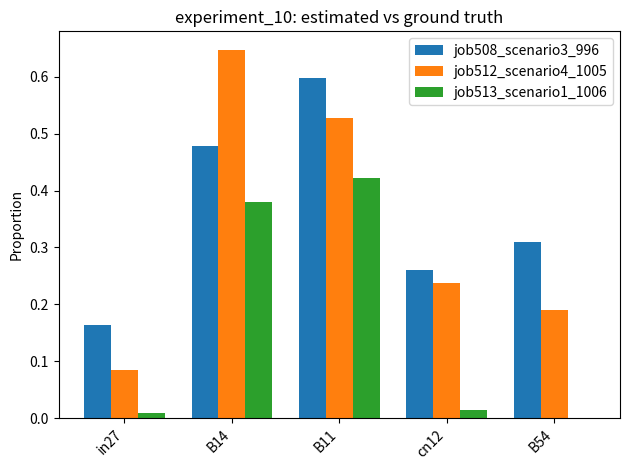

Which series has the largest range (max minus min)?

job512_scenario4_1005